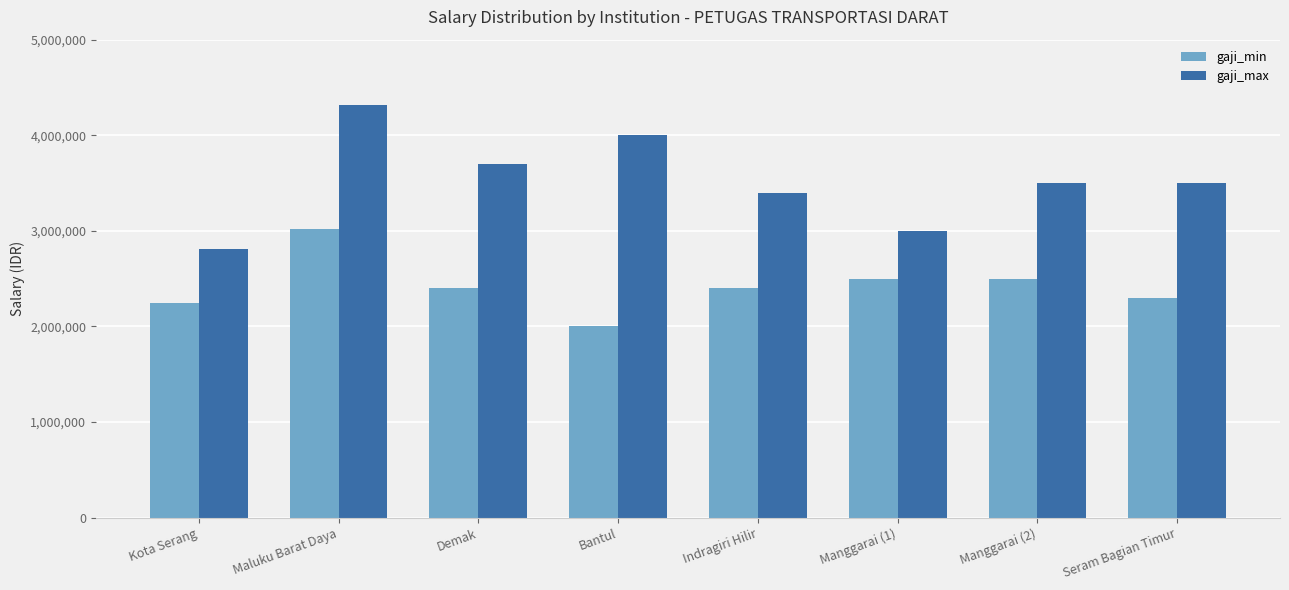

Rank the series by their maximum value, from lowest to highest.

gaji_min, gaji_max